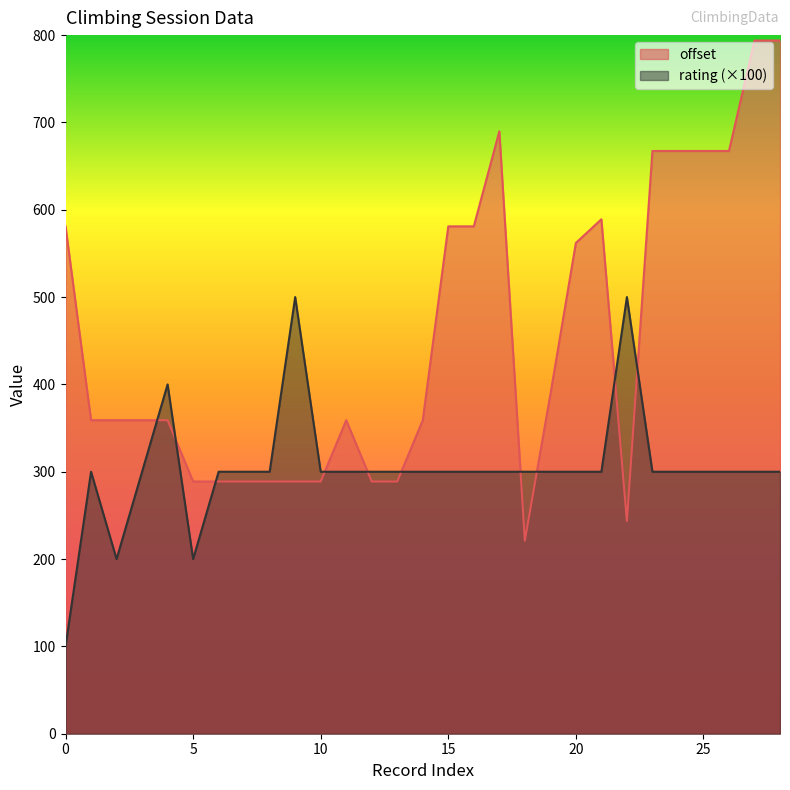

What is the difference between the second highest and second lowest values in the offset series?

550.2